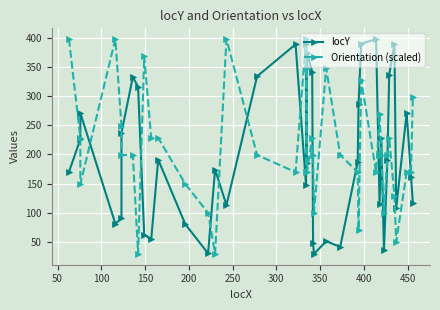

What position from the right is 100?

38